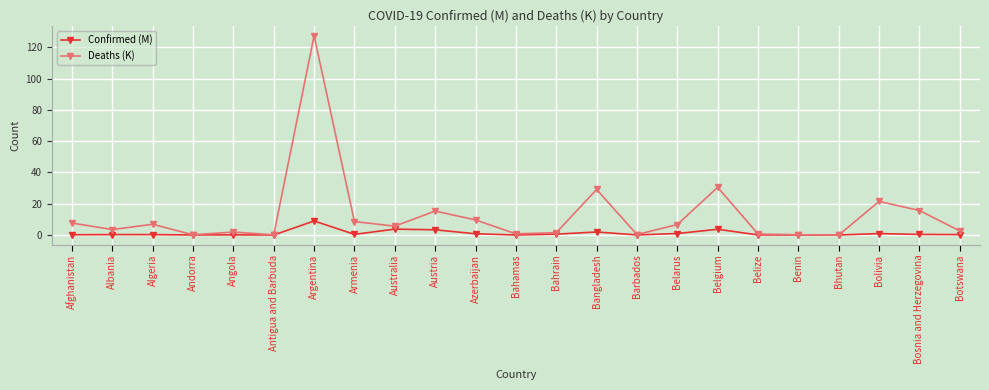

Which series has the largest total across all categories?

Deaths (K)